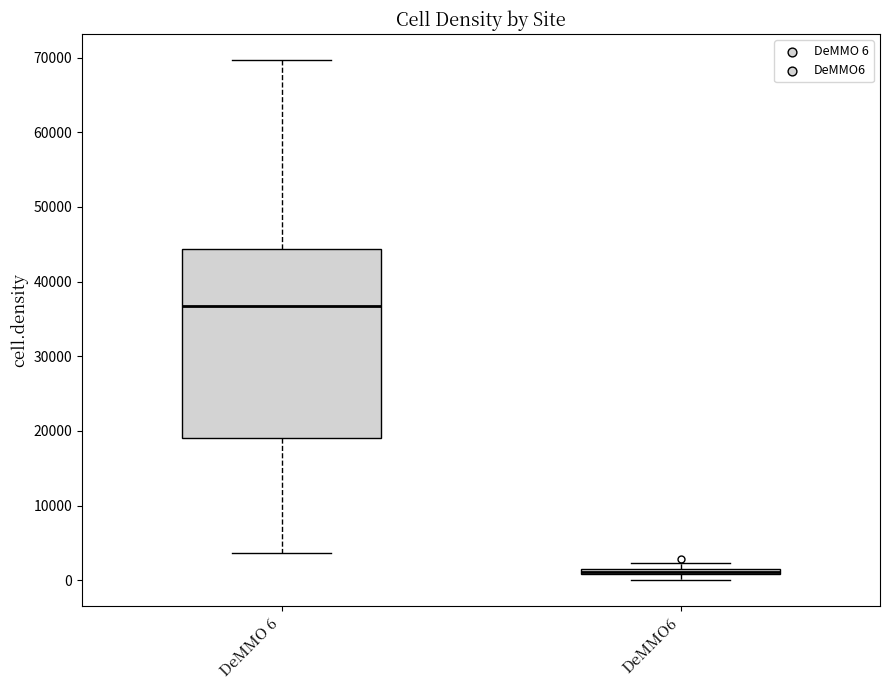

Where is the lower edge of the box for DeMMO6 on the y-axis? The values are not printed on the chart, so give them approximately, as read against the axis.

1000